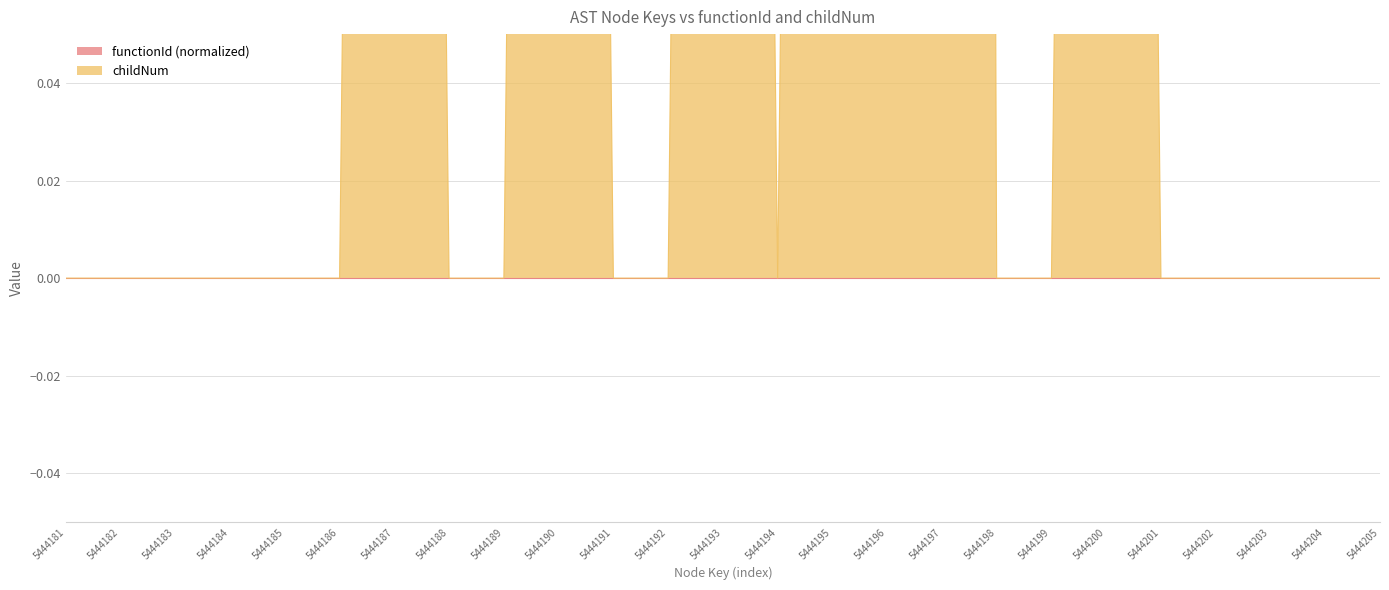

The value at 5444185 is 1. True or false?

False